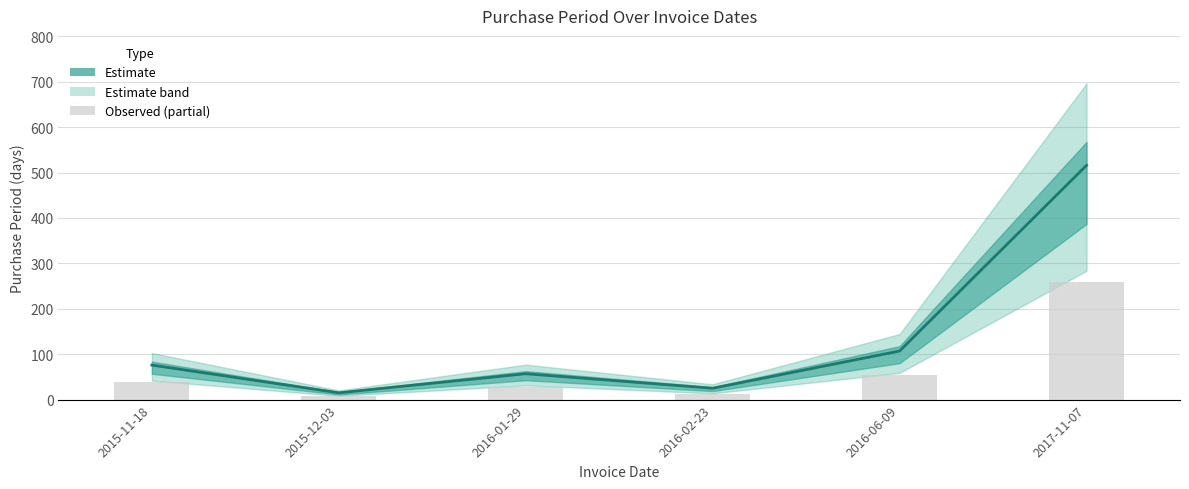

List the labels in order of value, smallest first.

2015-12-03, 2016-02-23, 2016-01-29, 2015-11-18, 2016-06-09, 2017-11-07